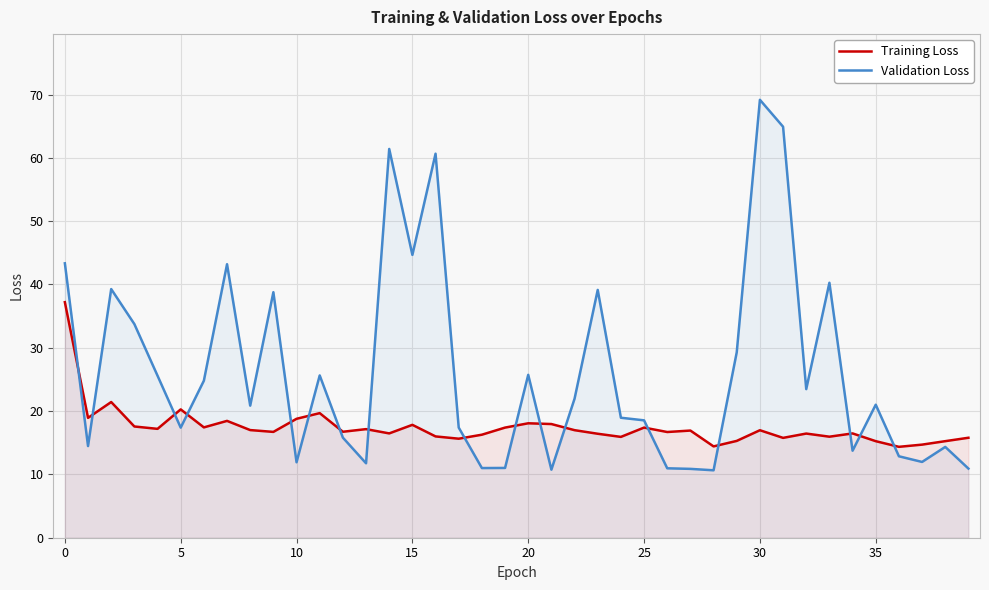

Rank the series by their maximum value, from lowest to highest.

Training Loss, Validation Loss